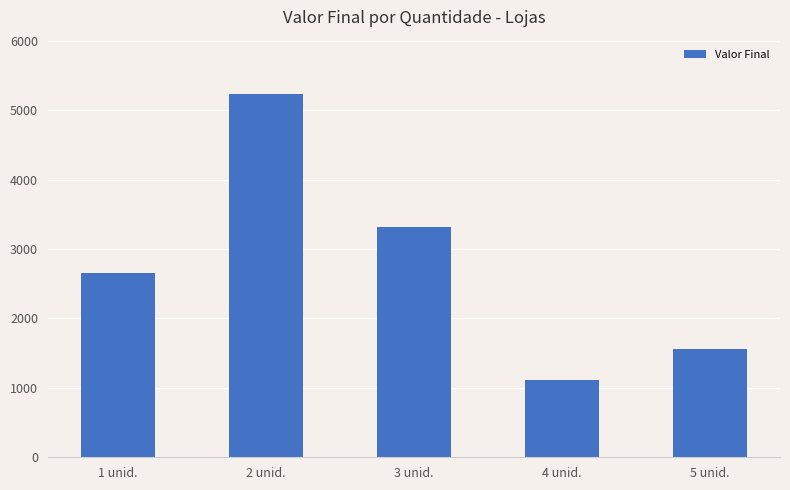

What is the change in value from 1 unid. to 3 unid.?

+663